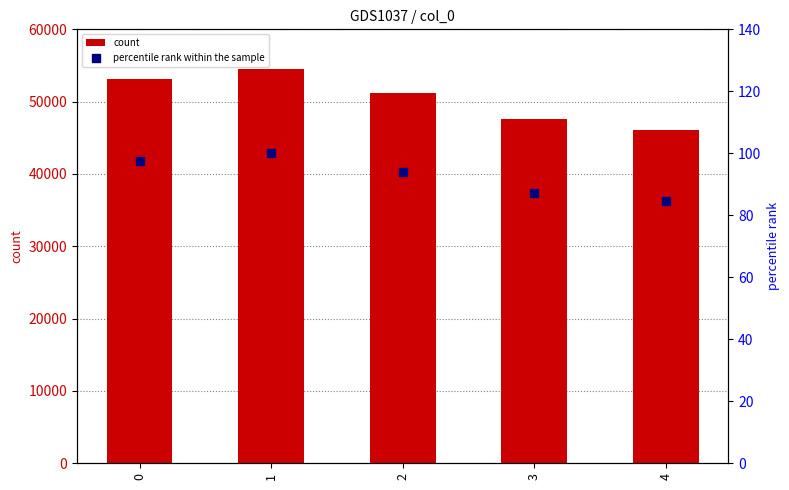

What is the total value across all series at 4?

46146.6